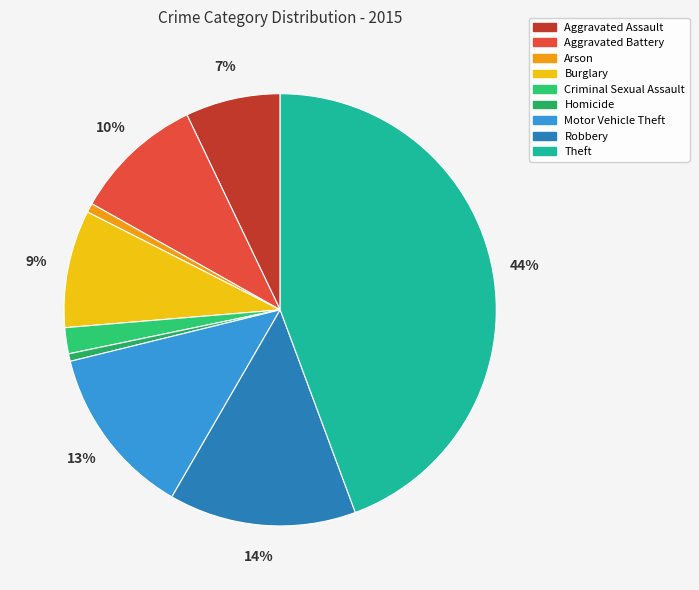

Count the number of slices in the pie.

9